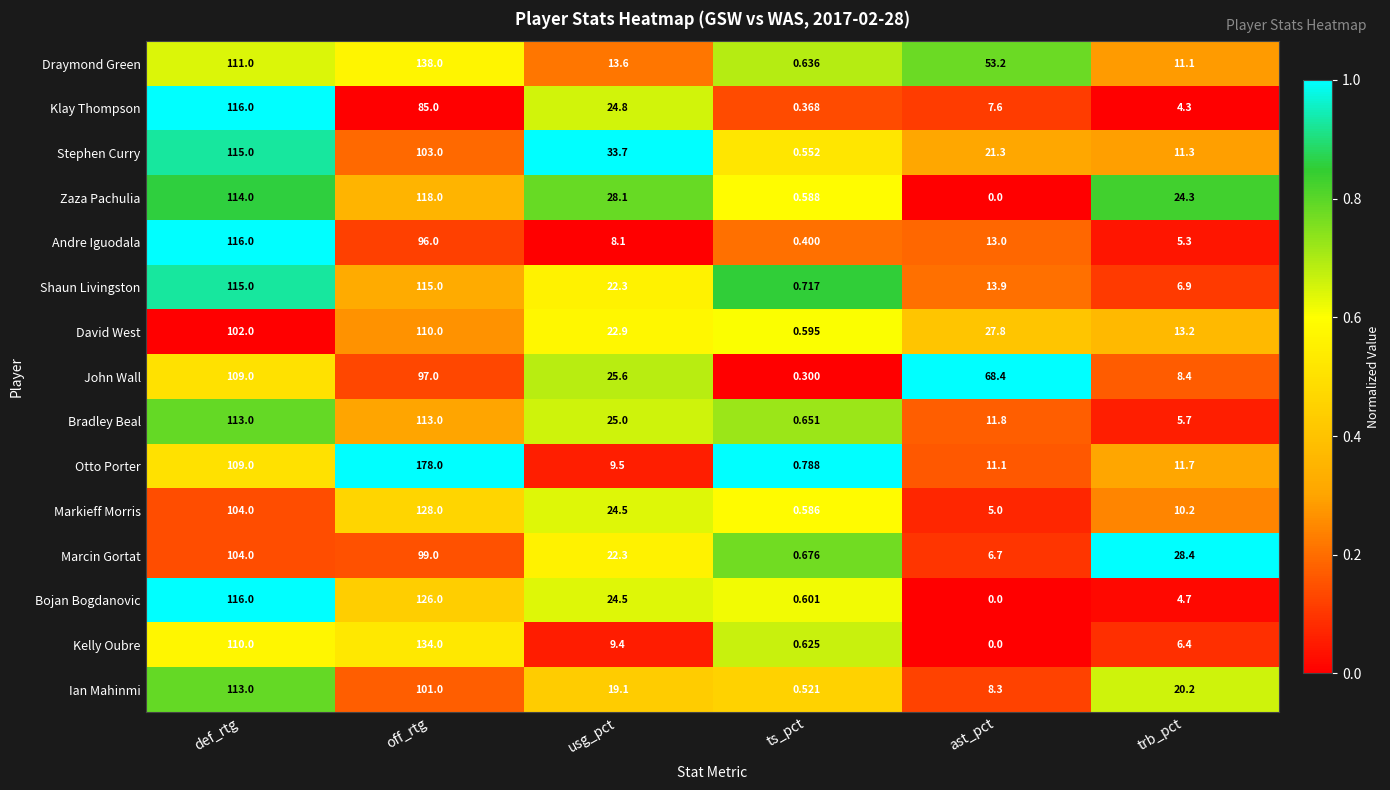

Which series has the widest spread of values?

Otto Porter